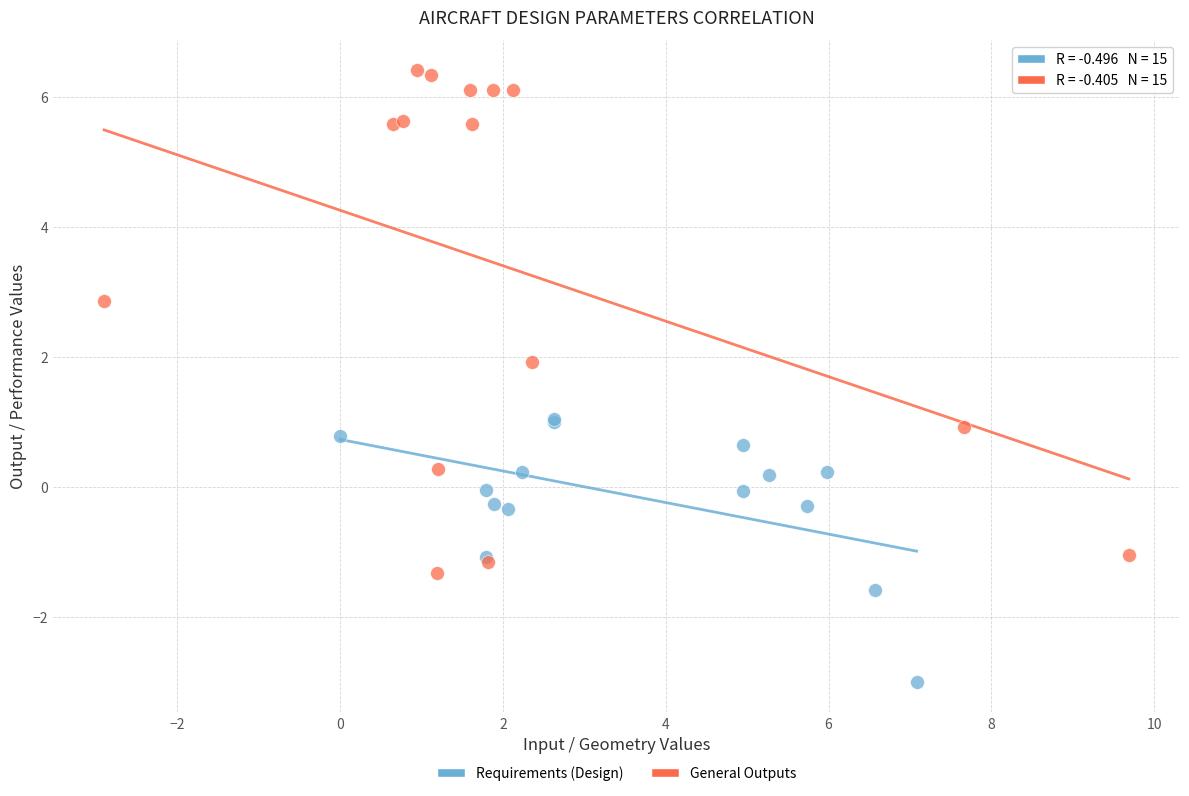

Which series contains the highest Y value?

General Outputs